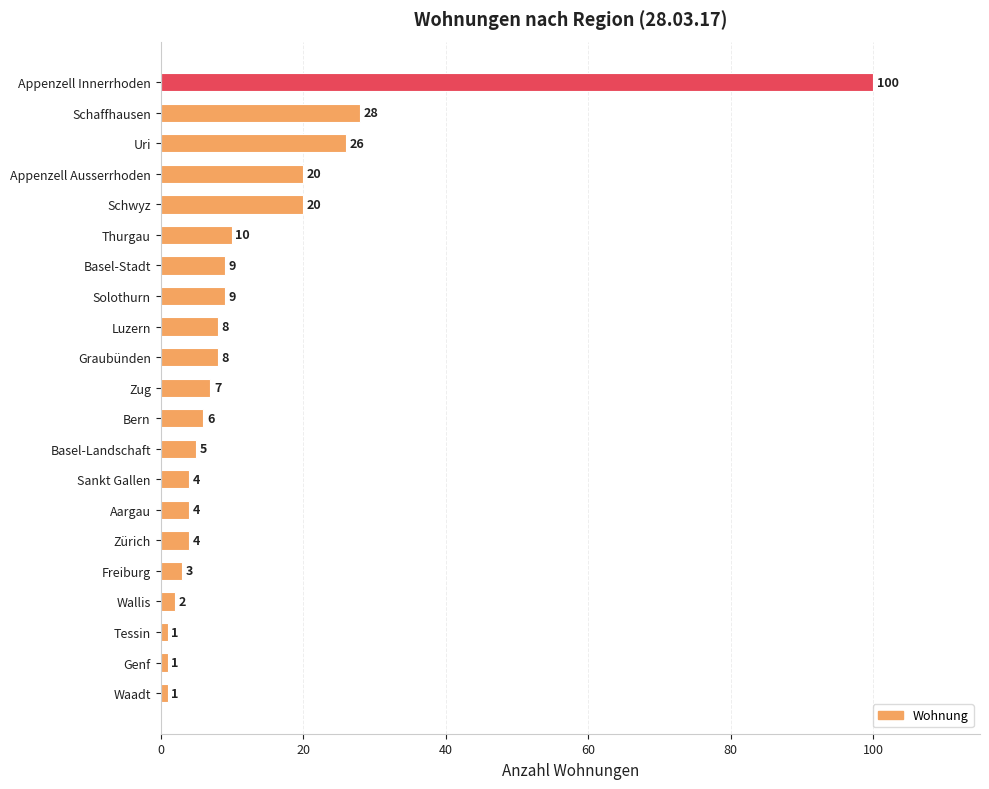

What position from the top is Luzern?

9